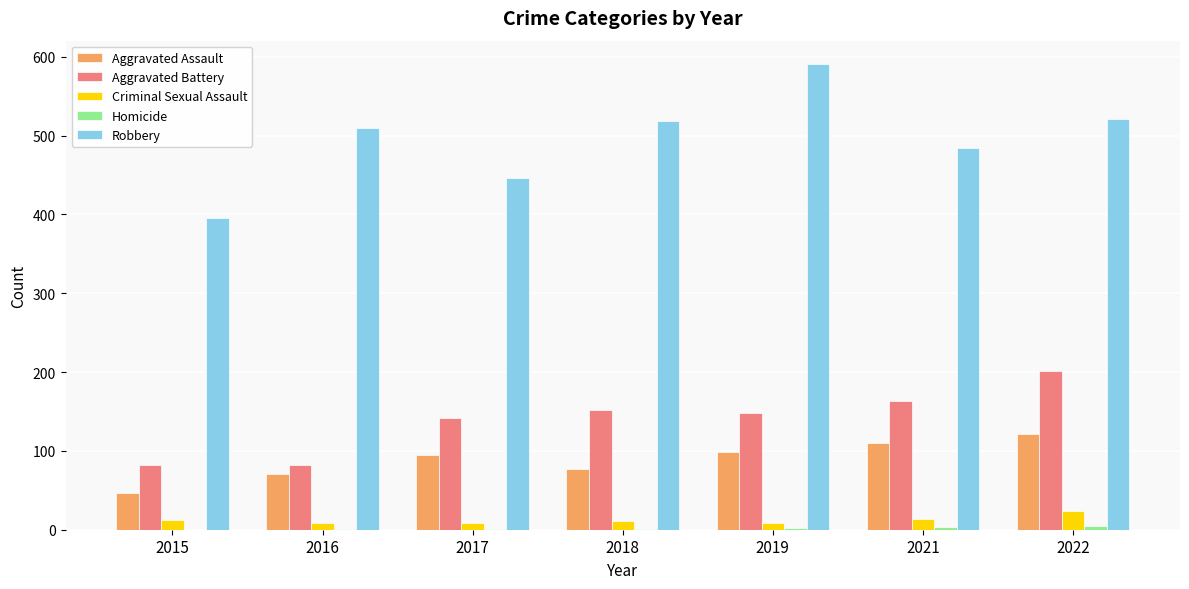

Which series changed the most between 2015 and 2021?

Robbery